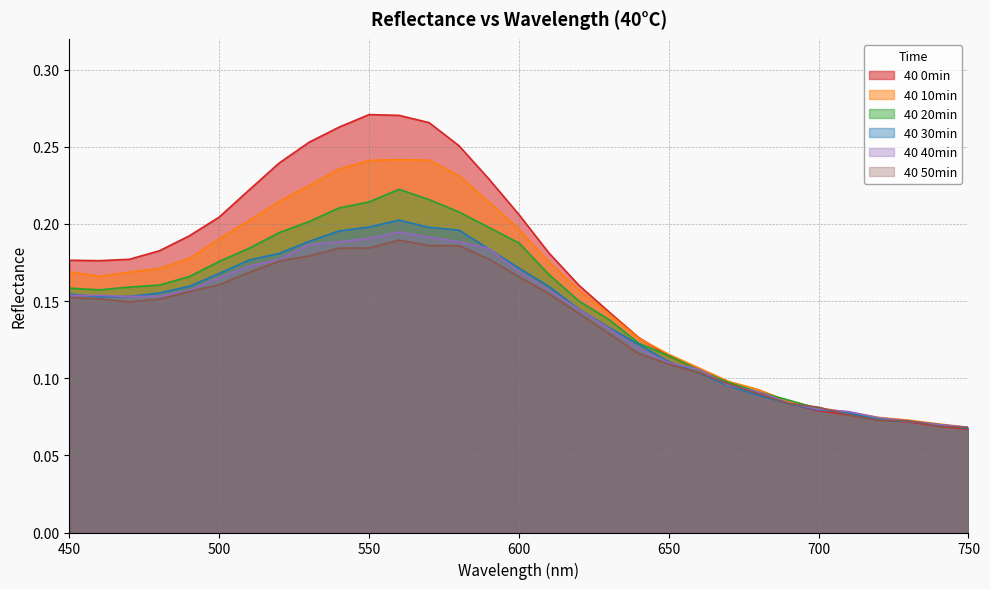

What is the value of the 40 30min point at the 31st from the left?

0.1